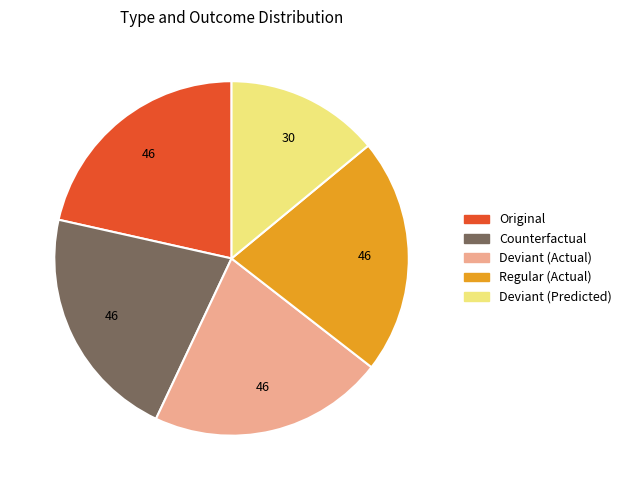

Is there any slice that represents more than half of the pie?

No